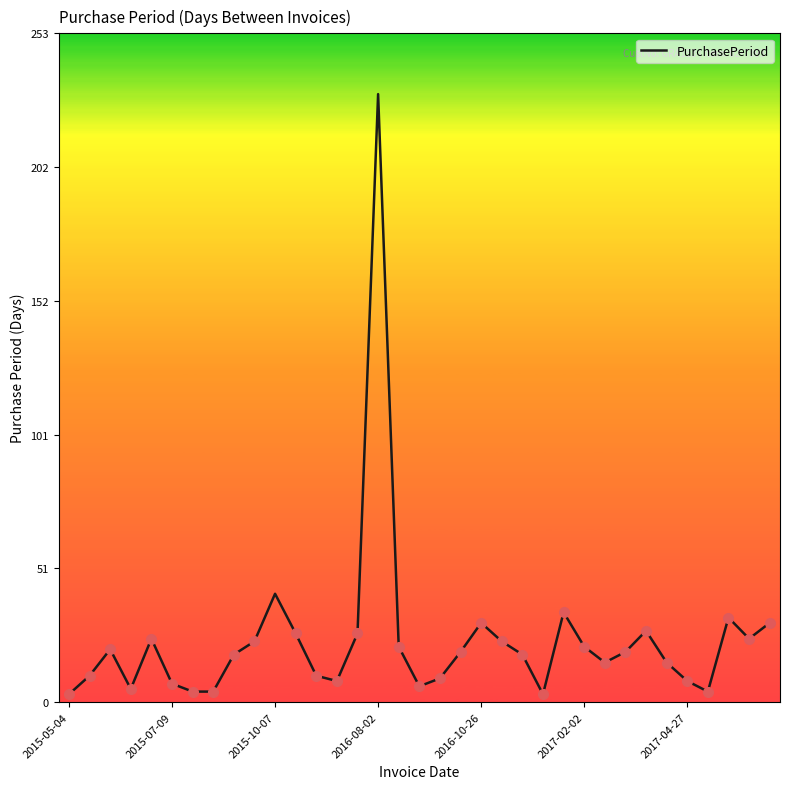

What is the maximum value shown in the chart?

230